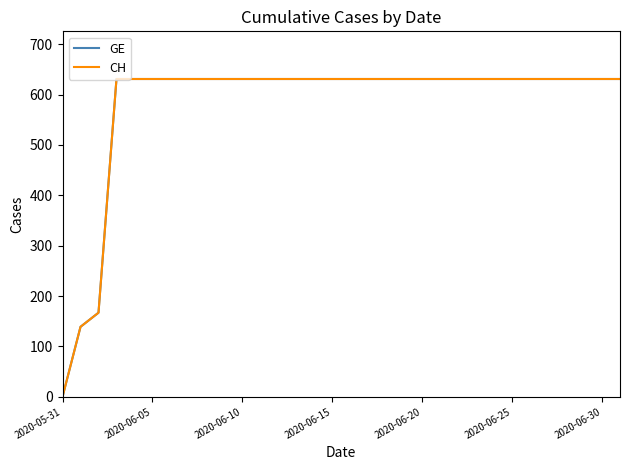

At which category is the sum across all series the highest?

2020-06-15